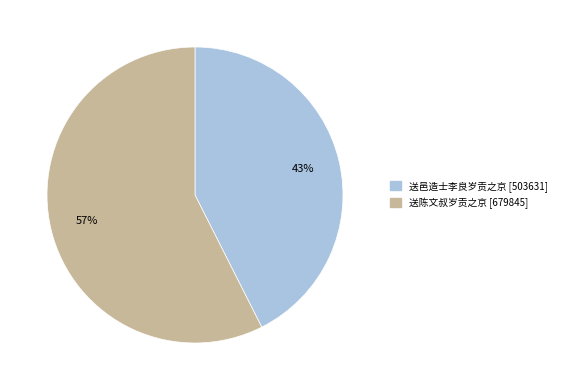

How many slices are in this pie chart?

2